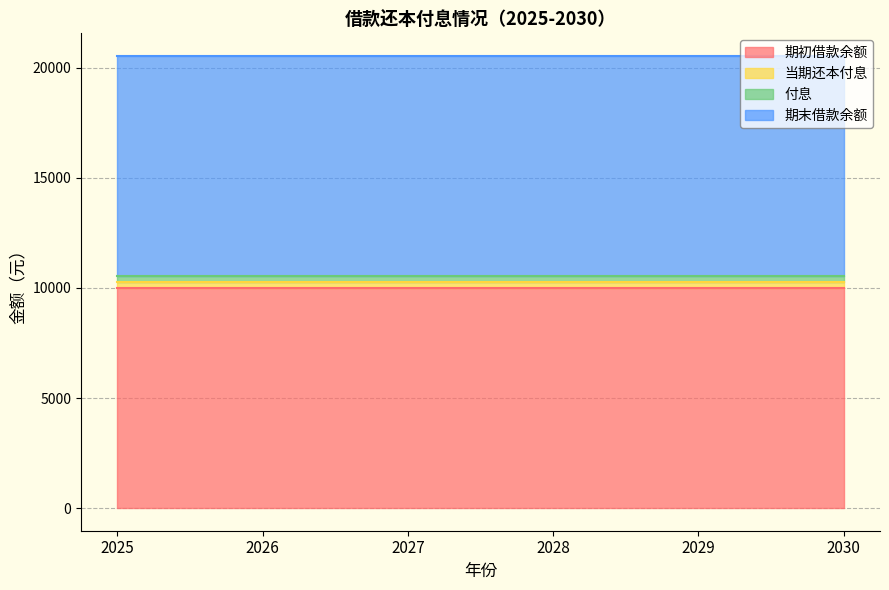

What is the average value of the 付息 series?

269